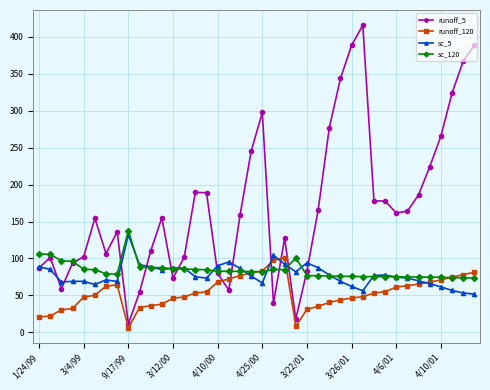

How many times do sc_5 and runoff_120 cross each other?

5